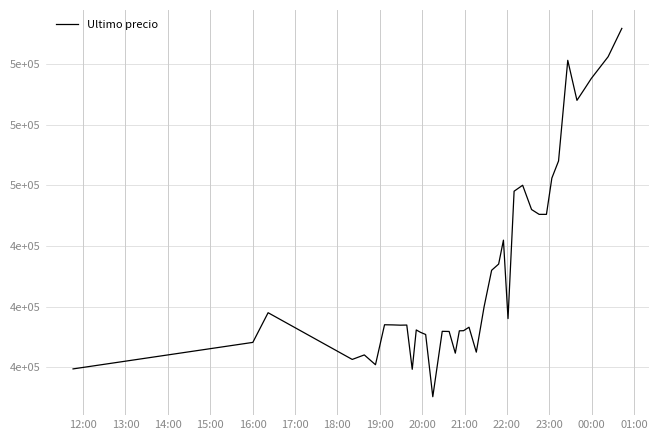

Is this an area chart (filled region under the line)?

No